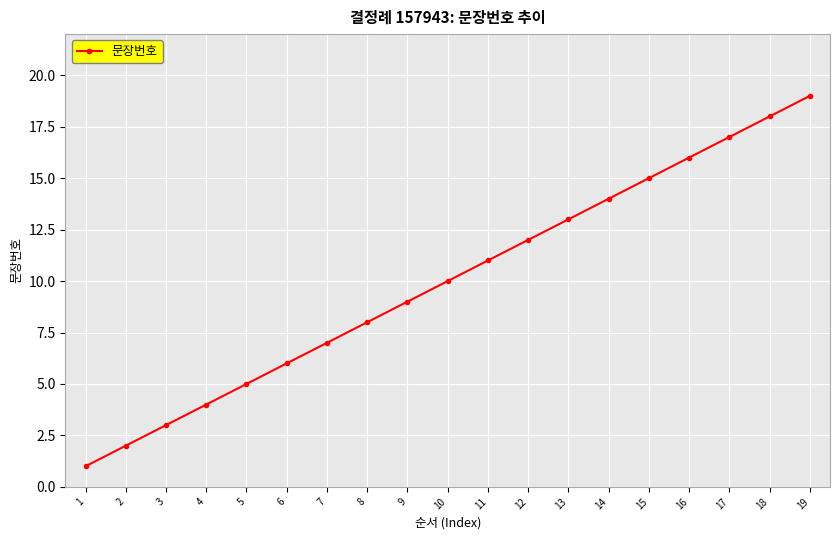

What is the sum of all values?

190